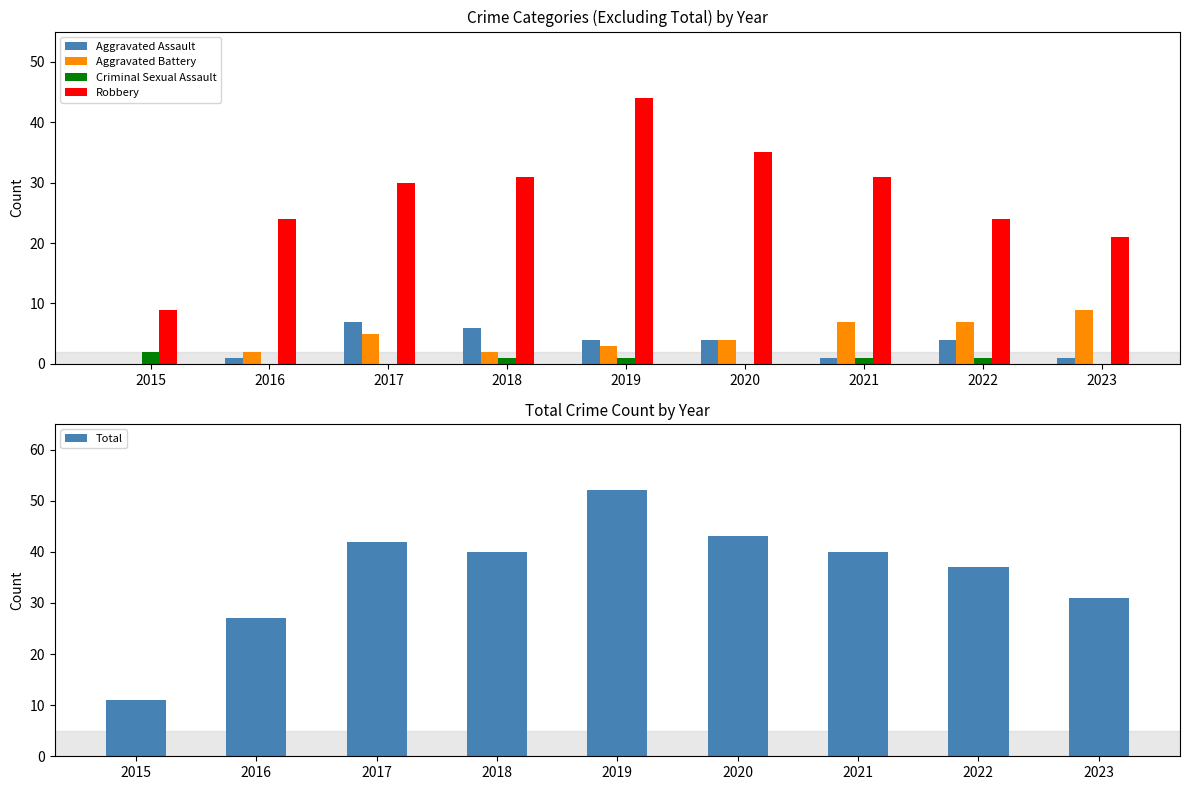

At which label is Criminal Sexual Assault closest to 1?

2018